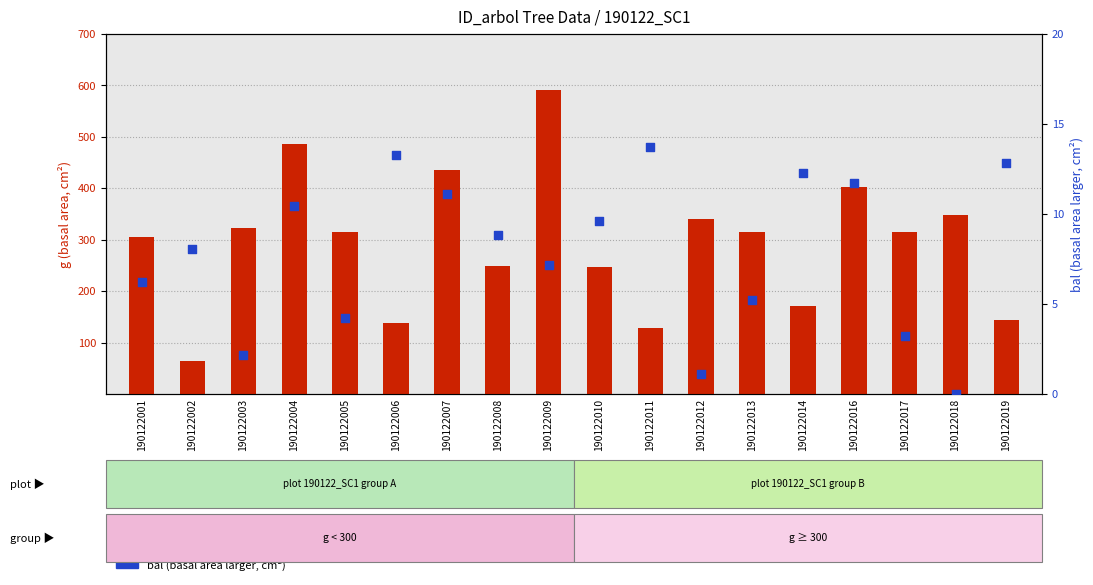

What is the total value across all series at 190122007?

446.7